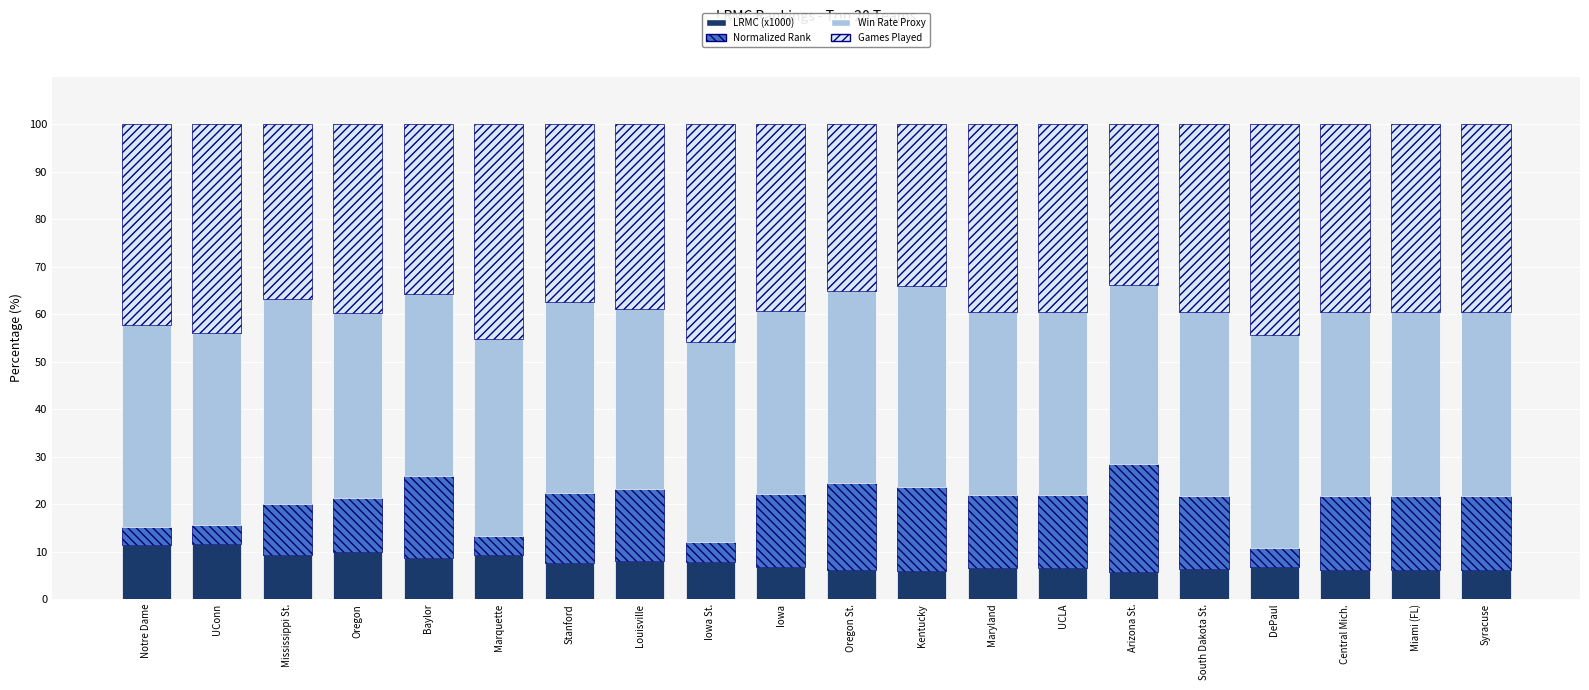

What is the difference between the second highest and second lowest values in the LRMC (x1000) series?

5.4